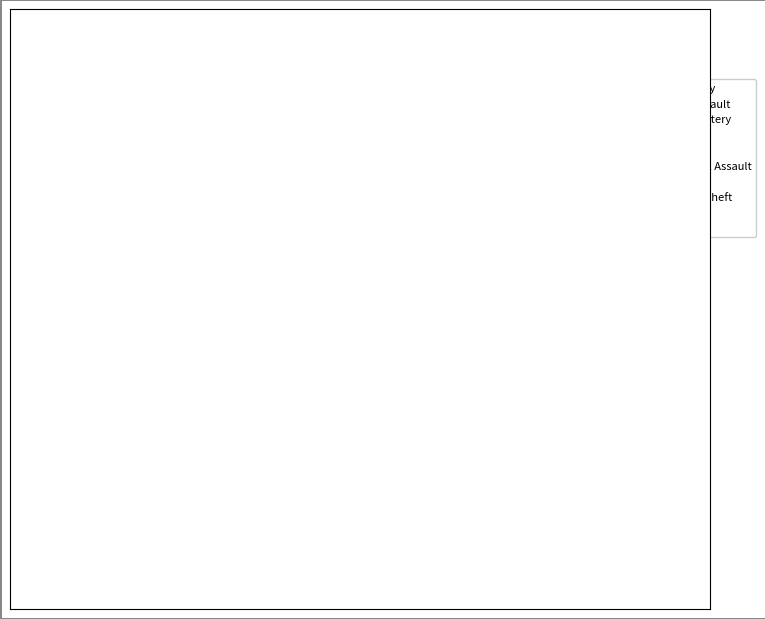

To the nearest percent, what is the combined percentage of Motor Vehicle Theft and Robbery?

18%